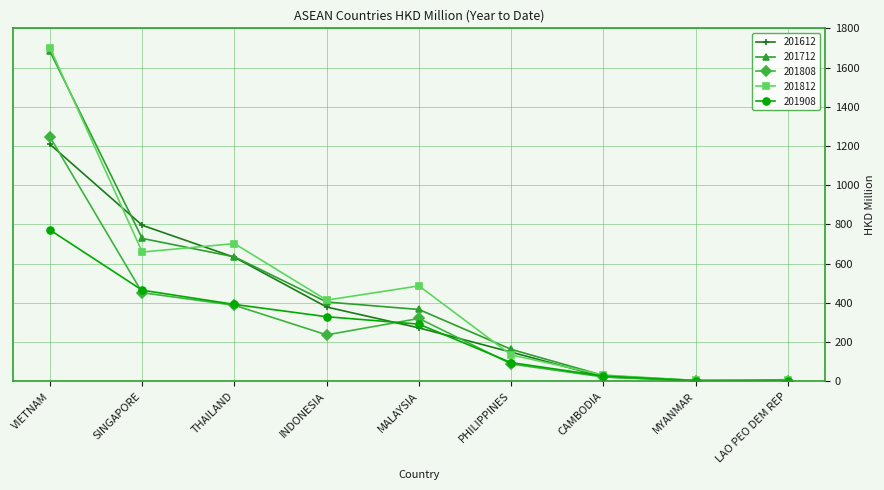

True or false: 201812 has a value of 134.7 at PHILIPPINES.

True